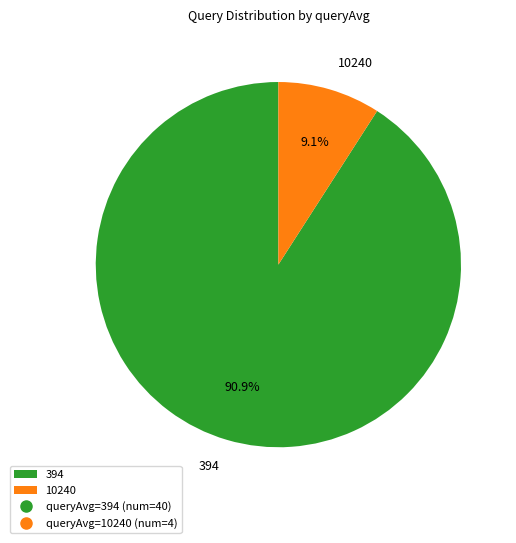

Is it true that 394 is 91% of the pie?

True